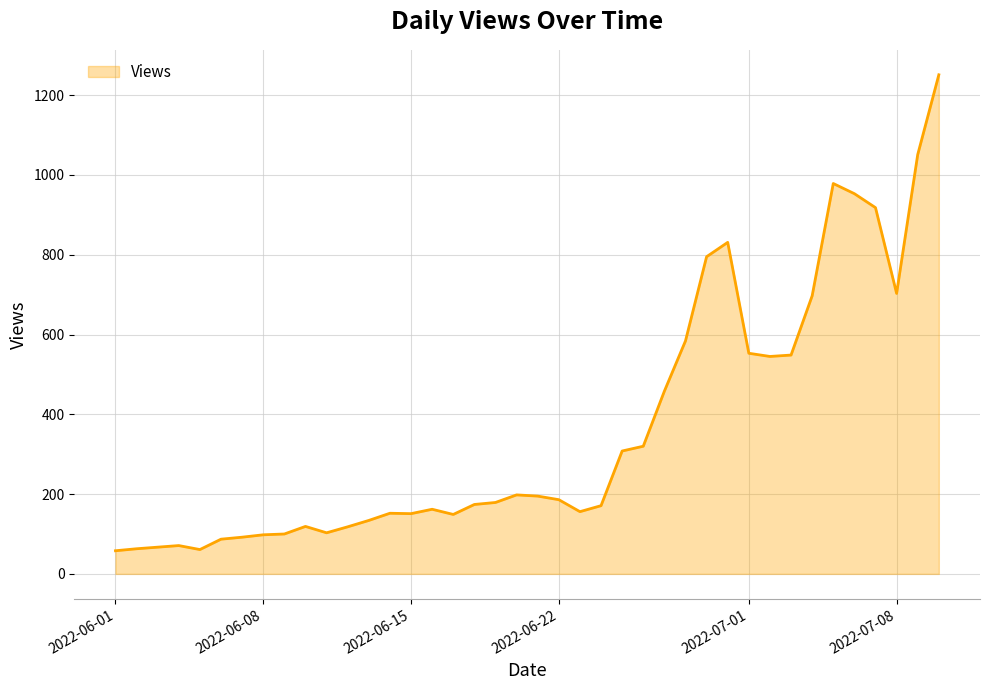

True or false: there are more than 1 points higher than both neighbors.

True